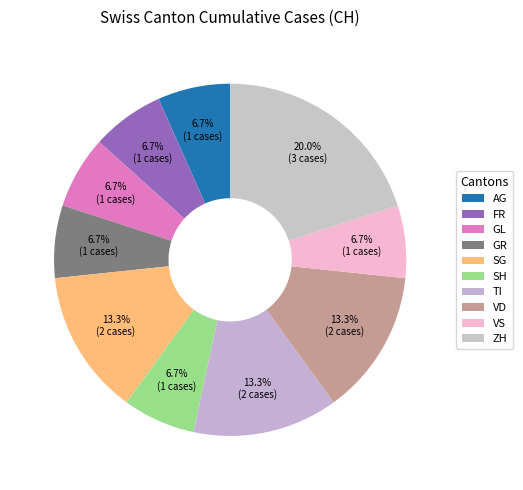

How many slices are in this pie chart?

10